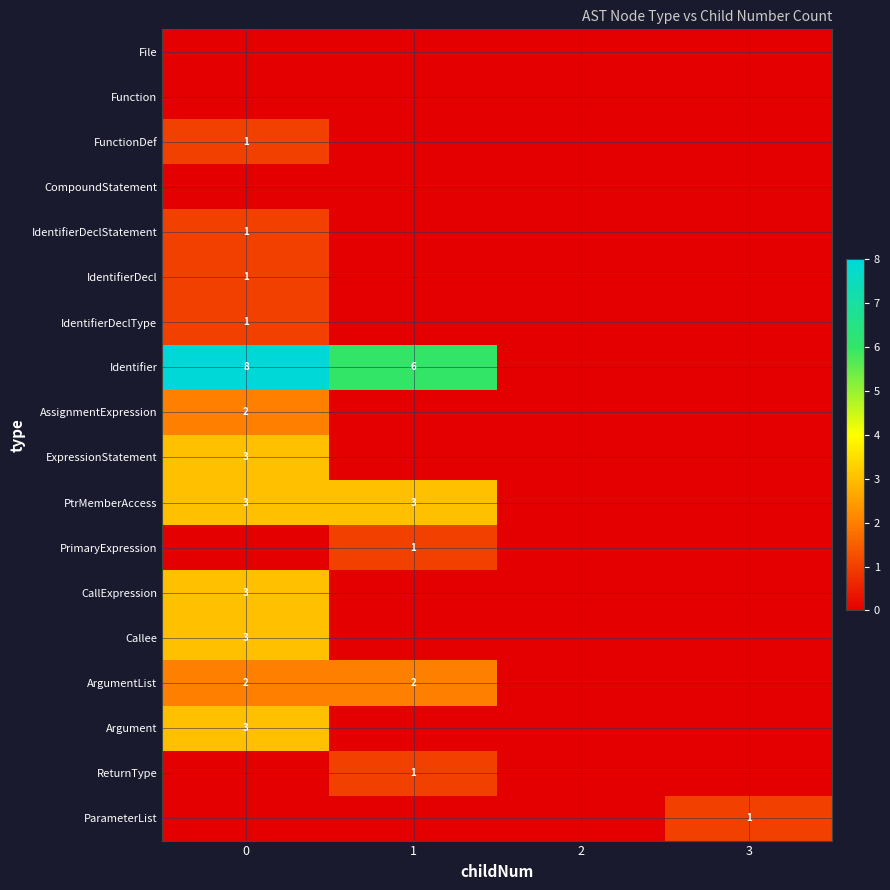

Count the number of data series in this chart.

18